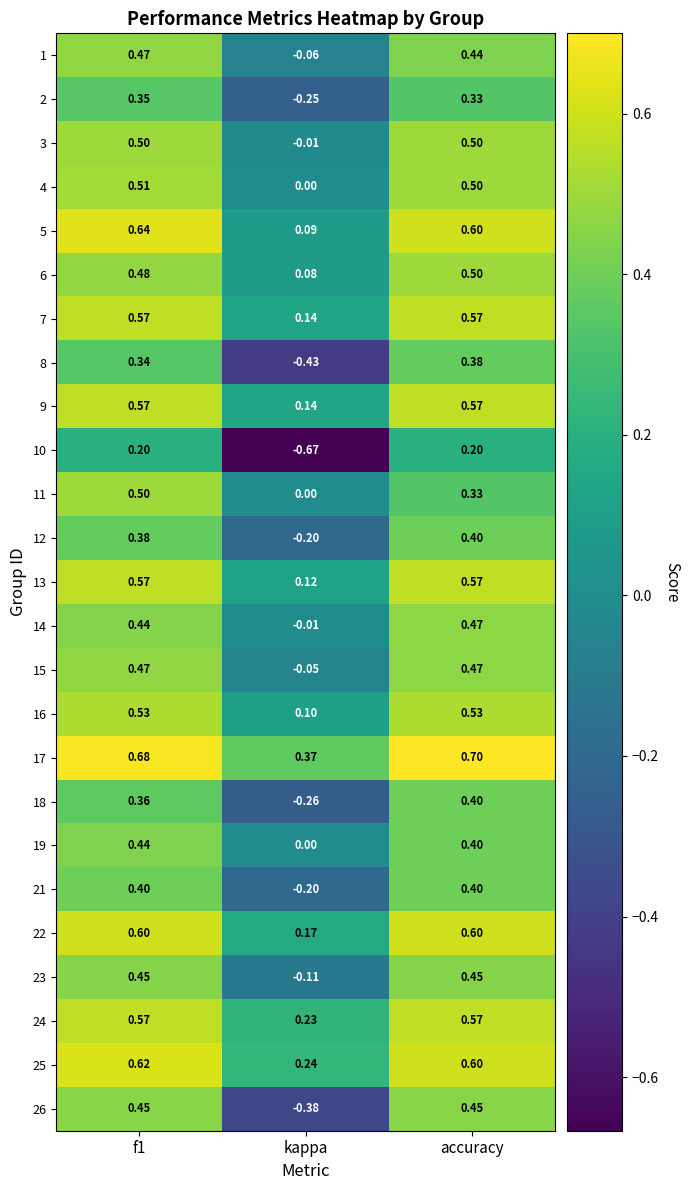

Where is 18 nearest to the value 0?

kappa